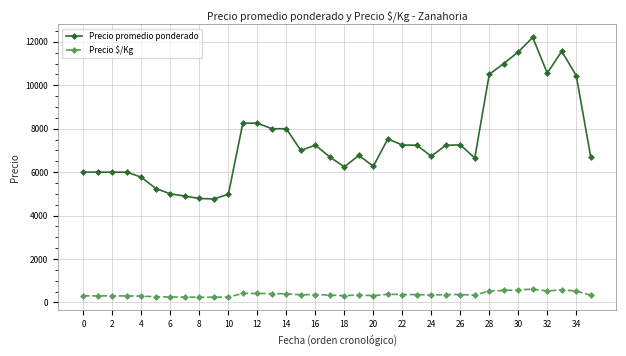

How many lines are shown in the chart?

2